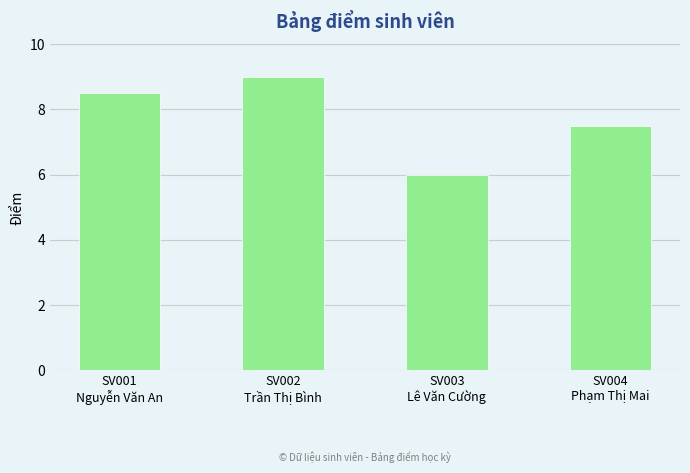

The value at SV001
Nguyễn Văn An is 13.8. True or false?

False